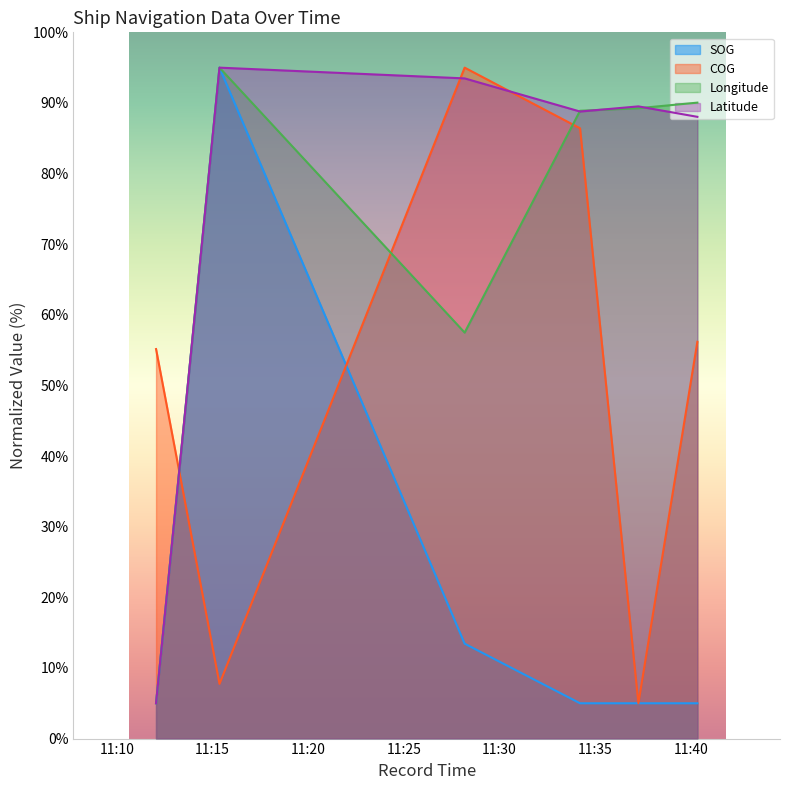

At 2024-04-19 11:15:22, list the series in order from largest to smallest.

SOG, Longitude, Latitude, COG